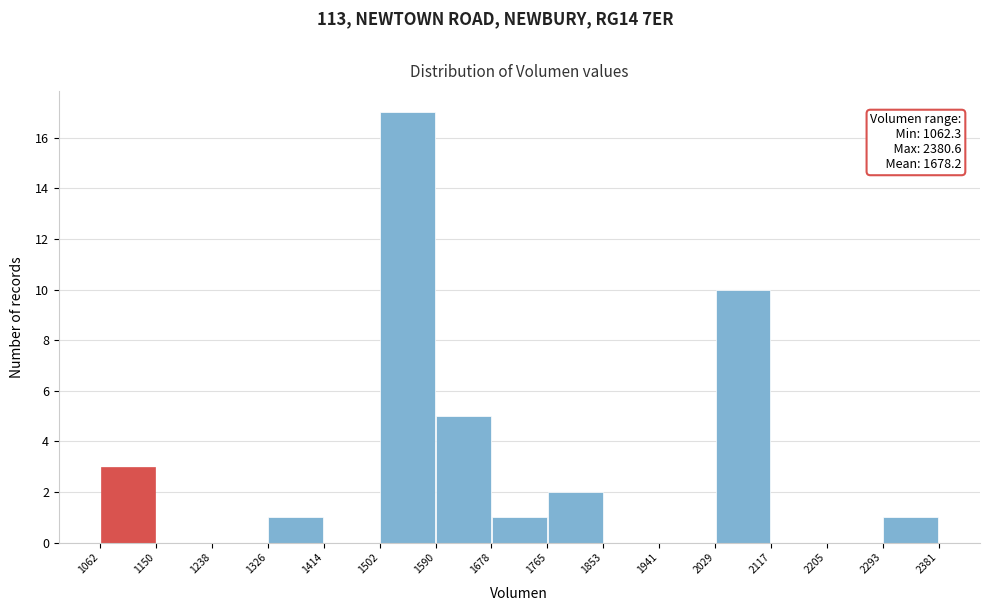

Over which range of the x-axis is the bar tallest?

1502 to 1590